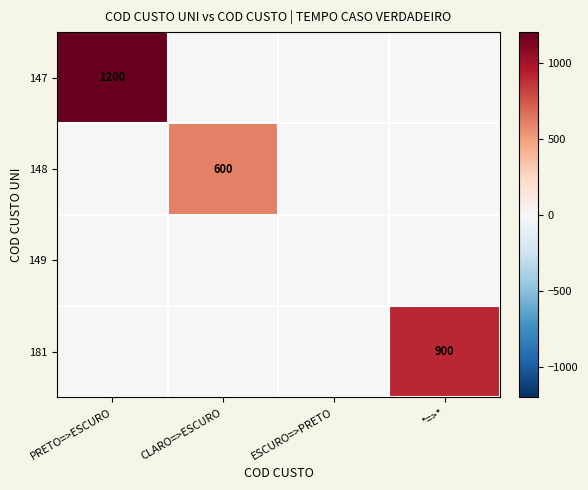

At how many categories does at least one series exceed 297?

3